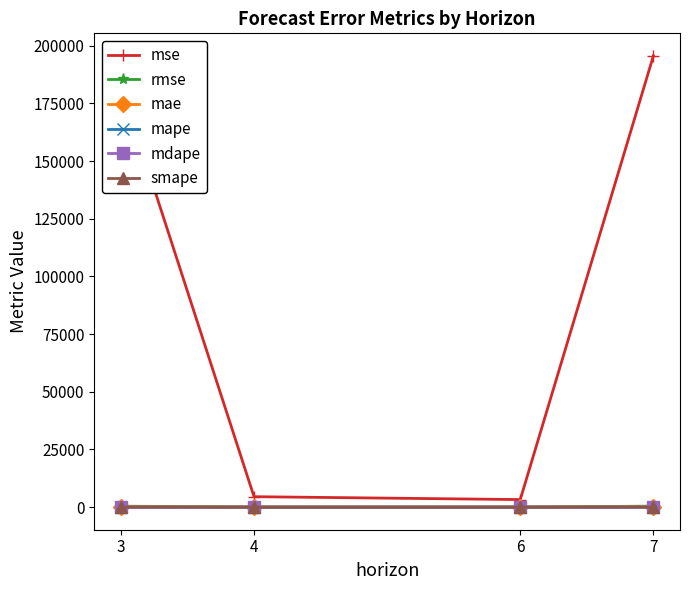

At how many categories does at least one series exceed 167959?

2